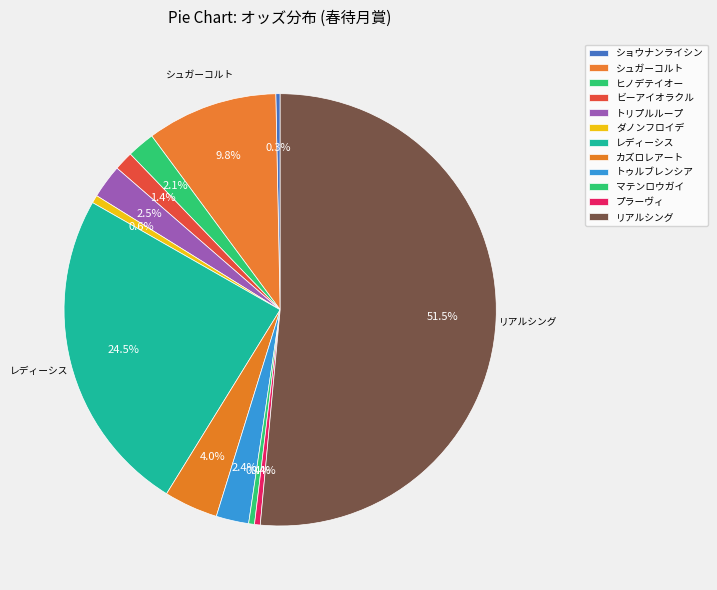

Which category has the biggest portion of the pie?

リアルシング